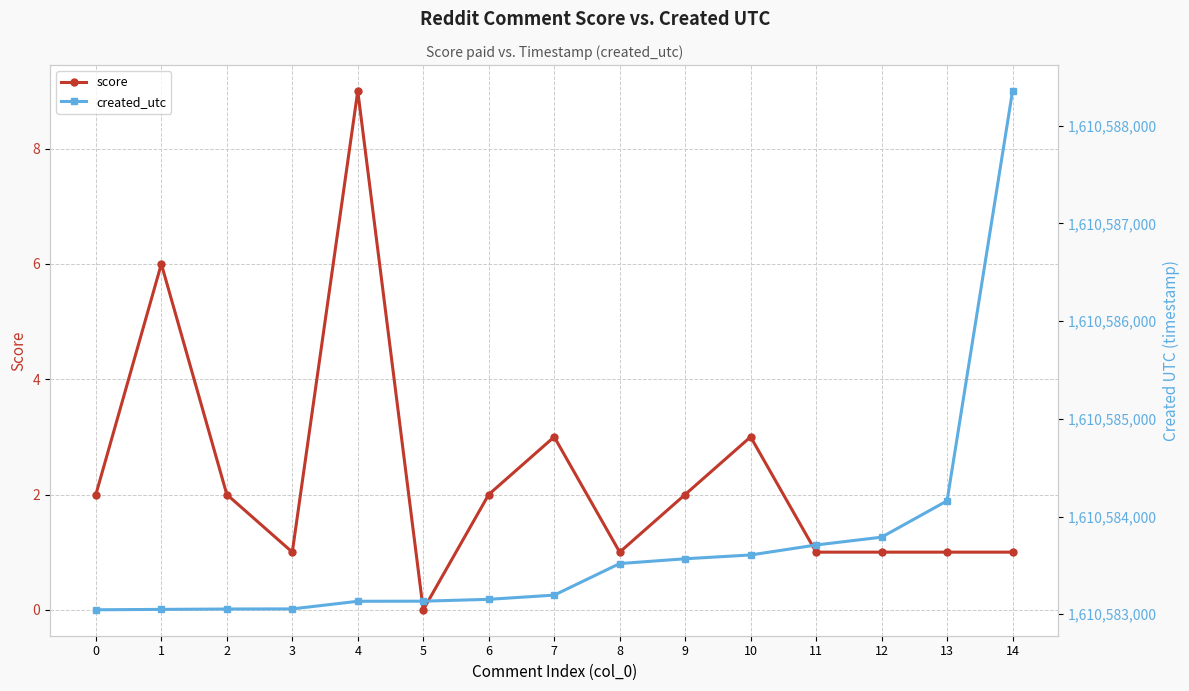

Where is created_utc nearest to the value 1610585700?

13